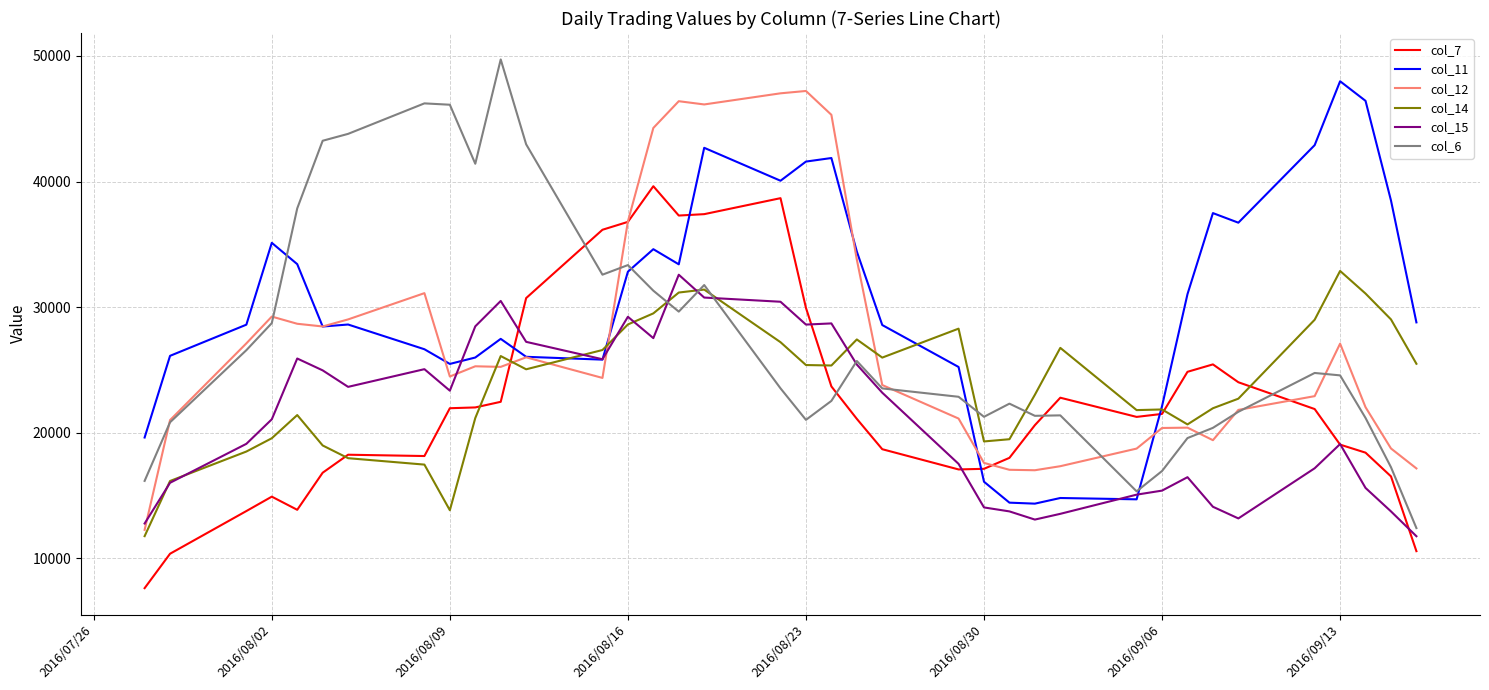

What is the highest value of the col_6 series?

49723.6